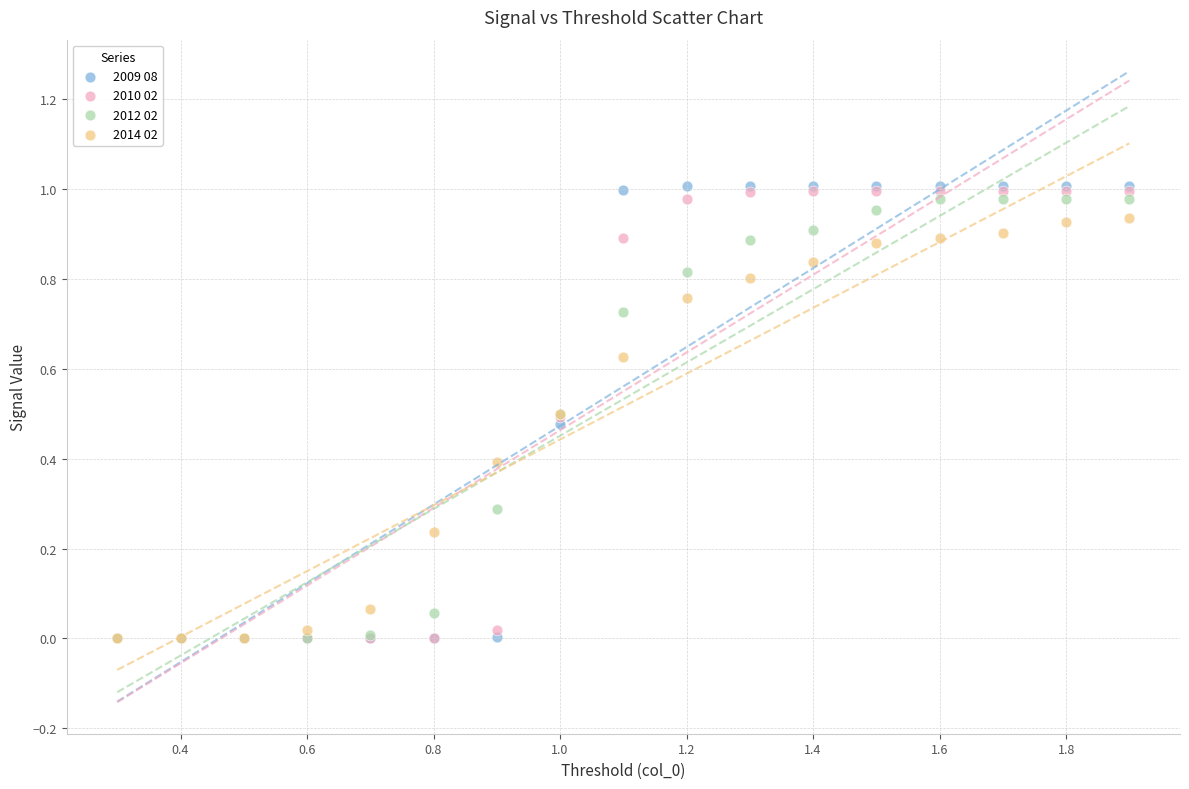

What are all the series names shown in the legend?

2009 08, 2010 02, 2012 02, 2014 02